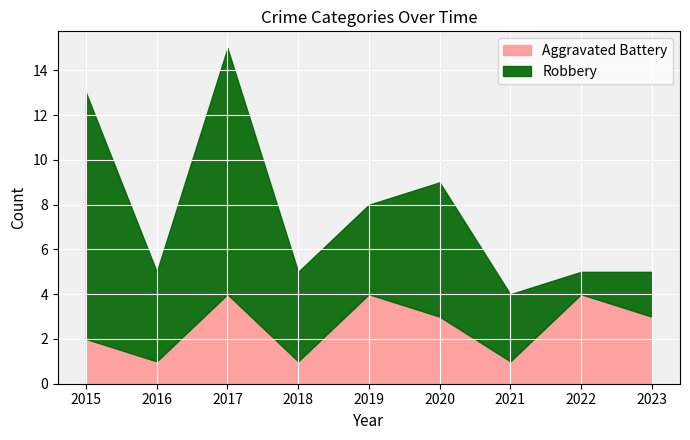

How many data points in Robbery are above 4?

3